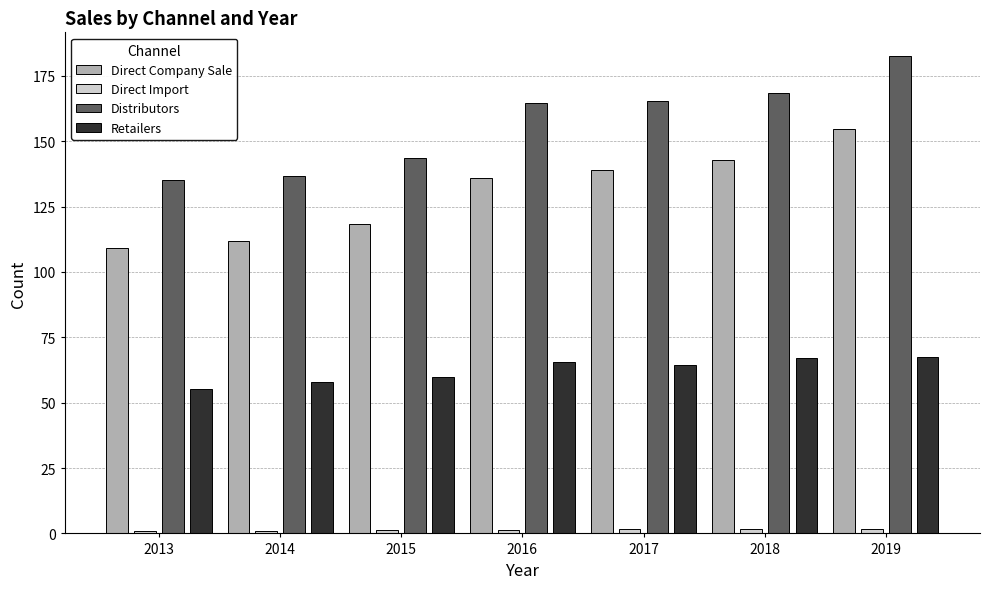

Are the bars horizontal?

No